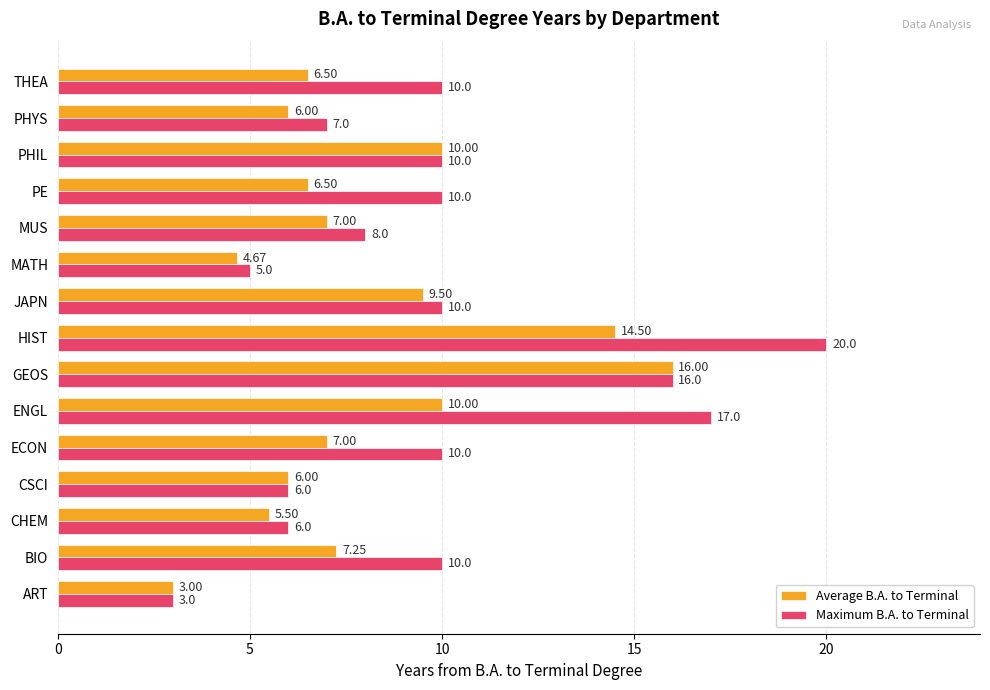

How many series are shown in this chart?

2